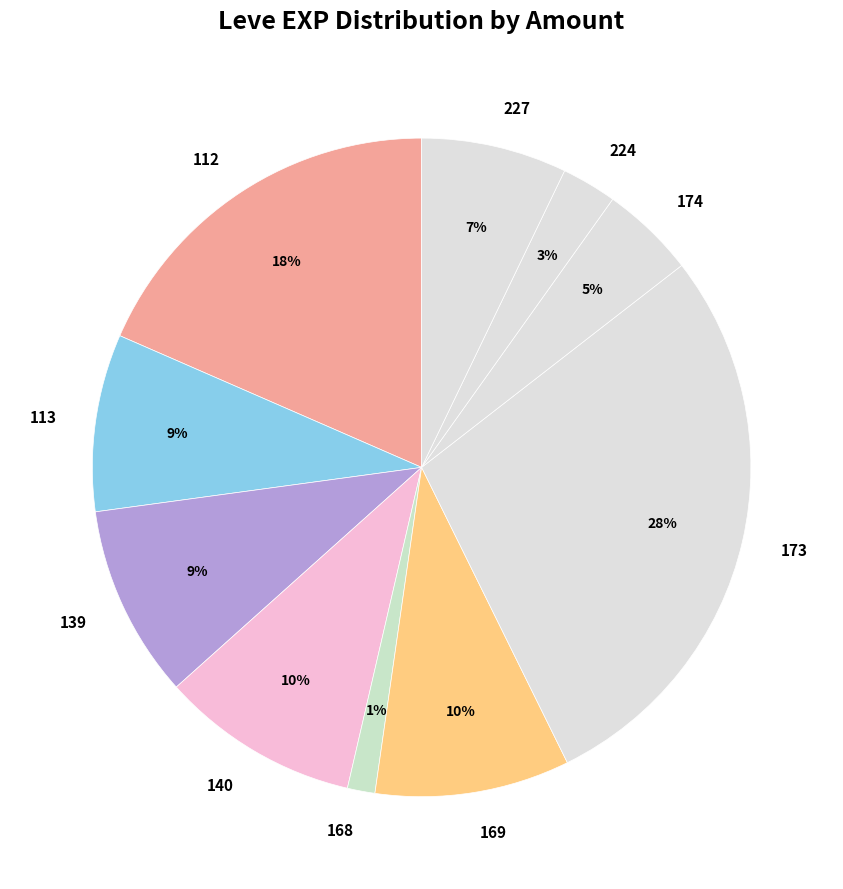

To the nearest percent, what is the difference between the 112 and 173 slice percentages?

10%